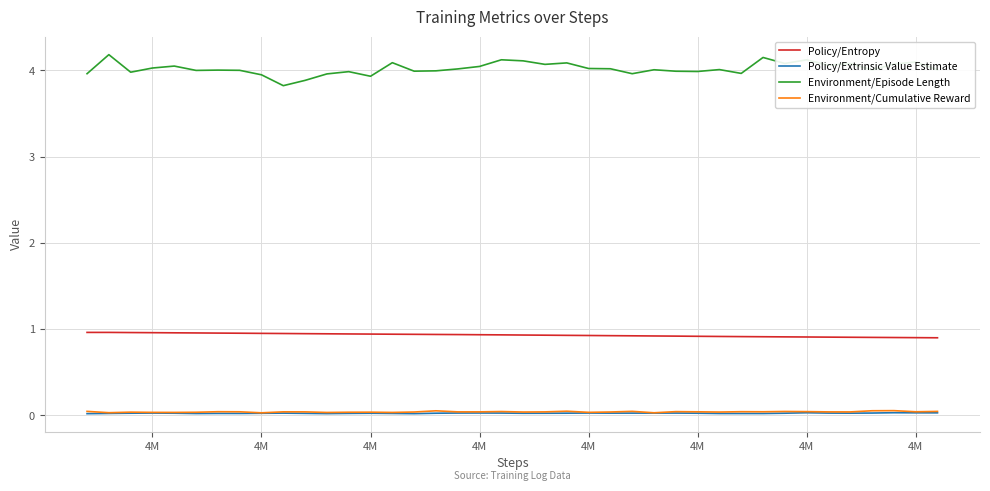

True or false: Policy/Extrinsic Value Estimate and Policy/Entropy cross at least once.

False